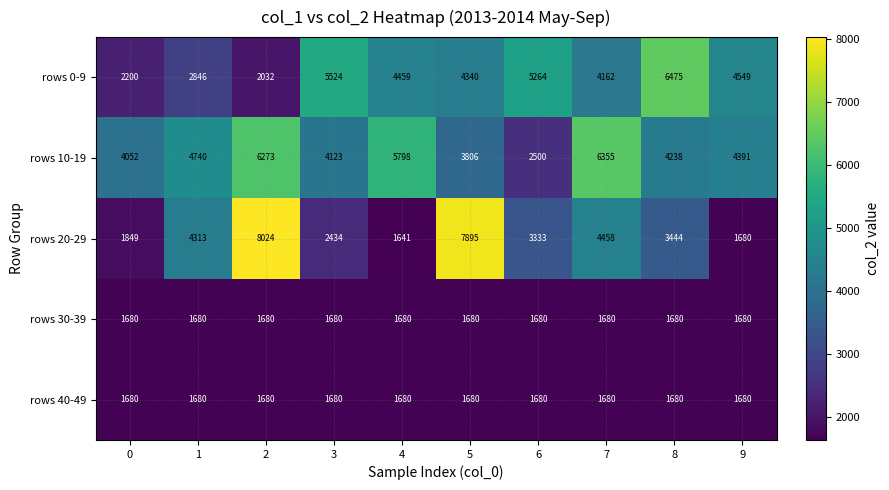

What is the sum of all rows 40-49 values?

16800